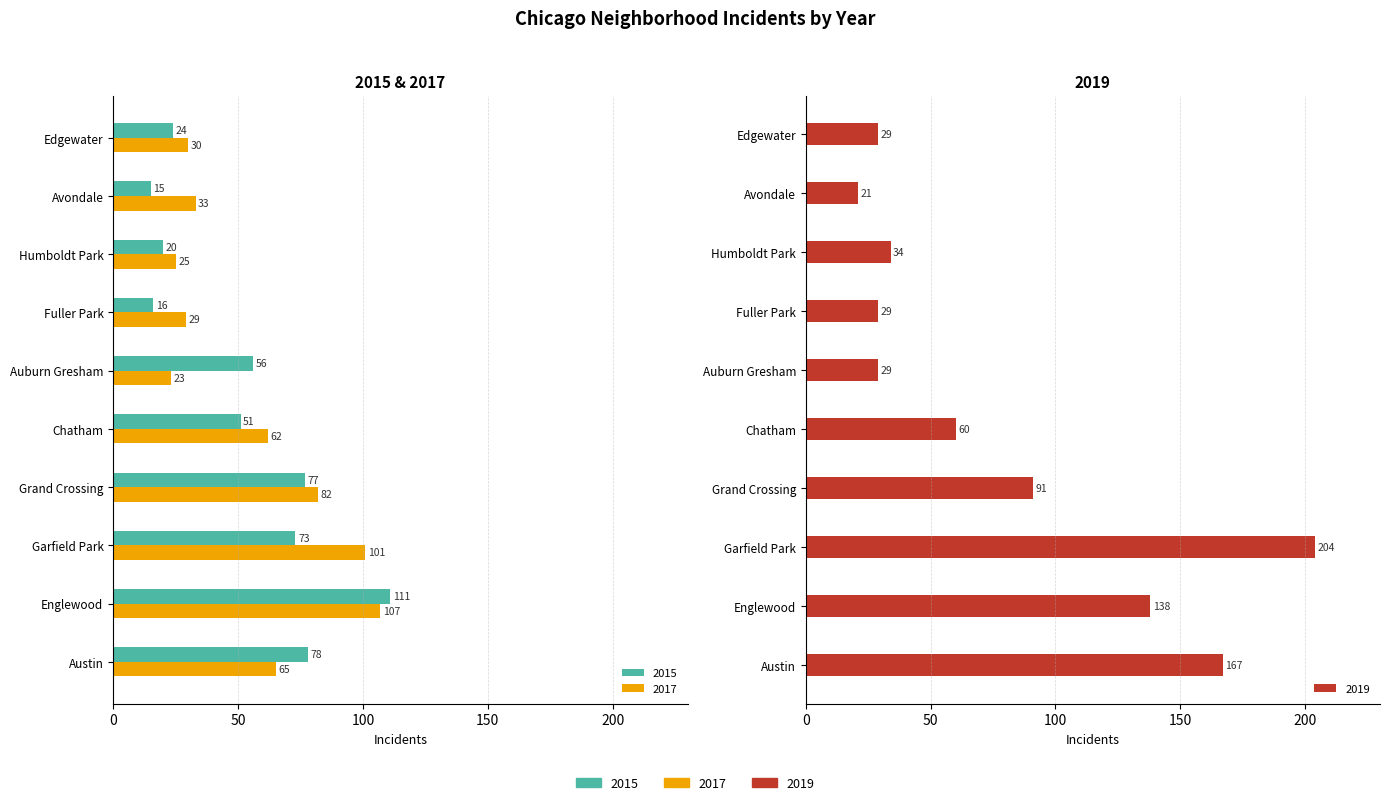

The value of 2017 at Chatham is 93. True or false?

False